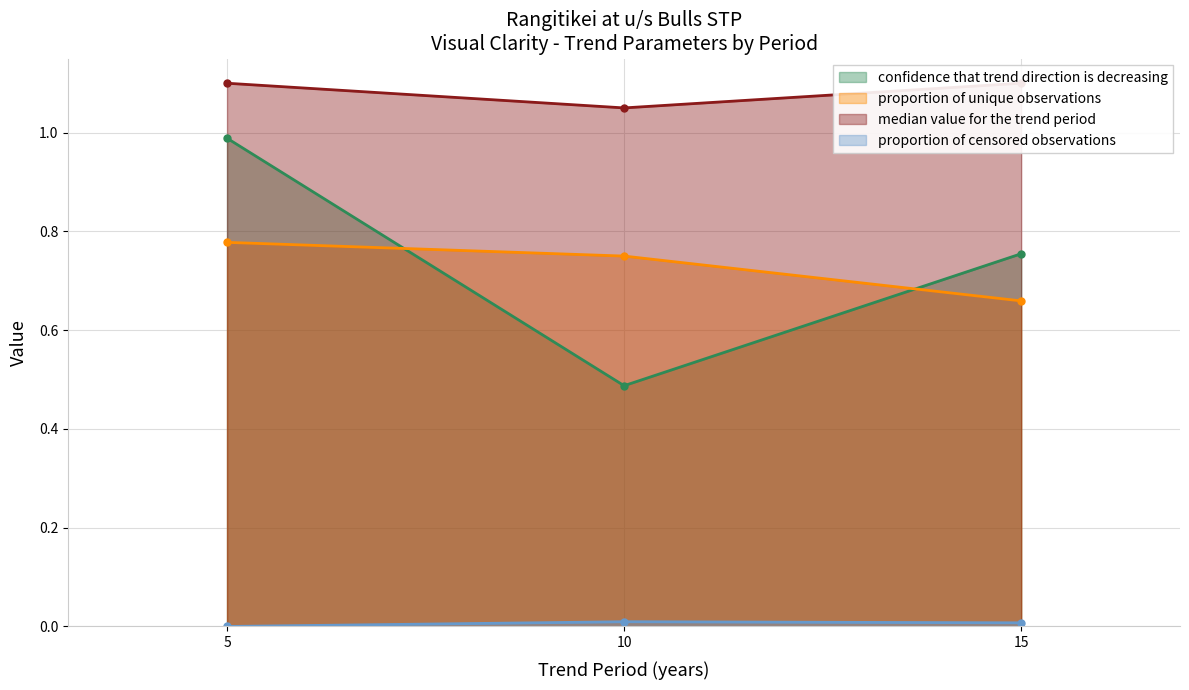

What is the difference between the highest and lowest values at 10?

1.0